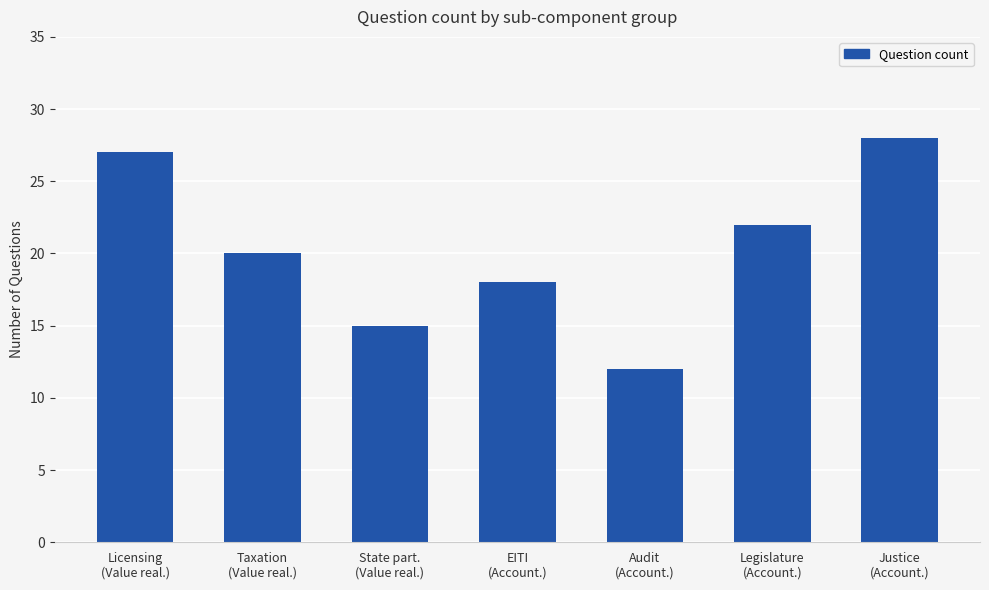

What is the difference between the values at EITI
(Account.) and Justice
(Account.)?

10